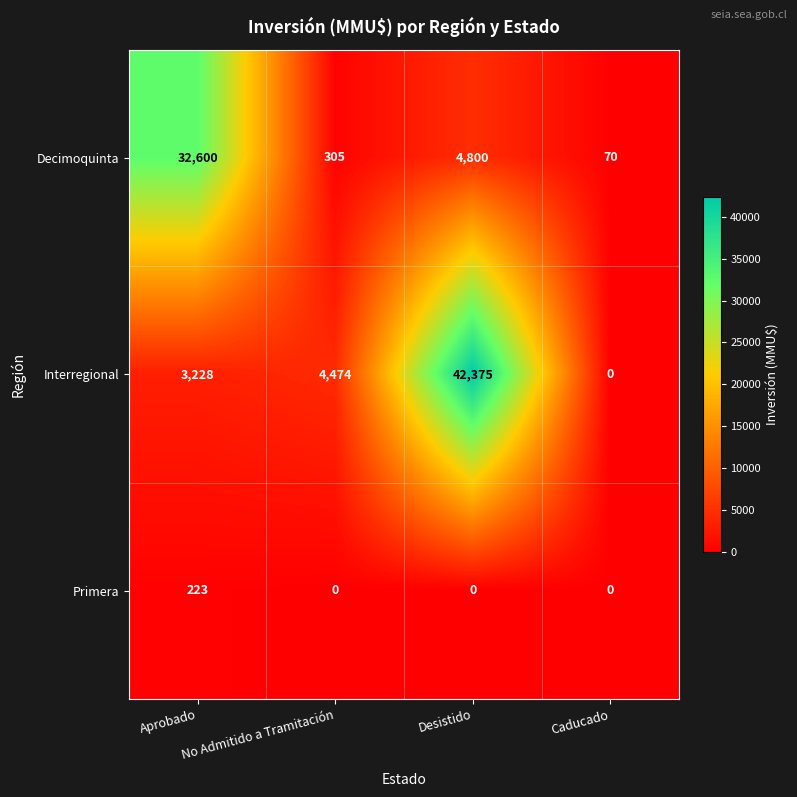

Which series has the largest range (max minus min)?

Interregional